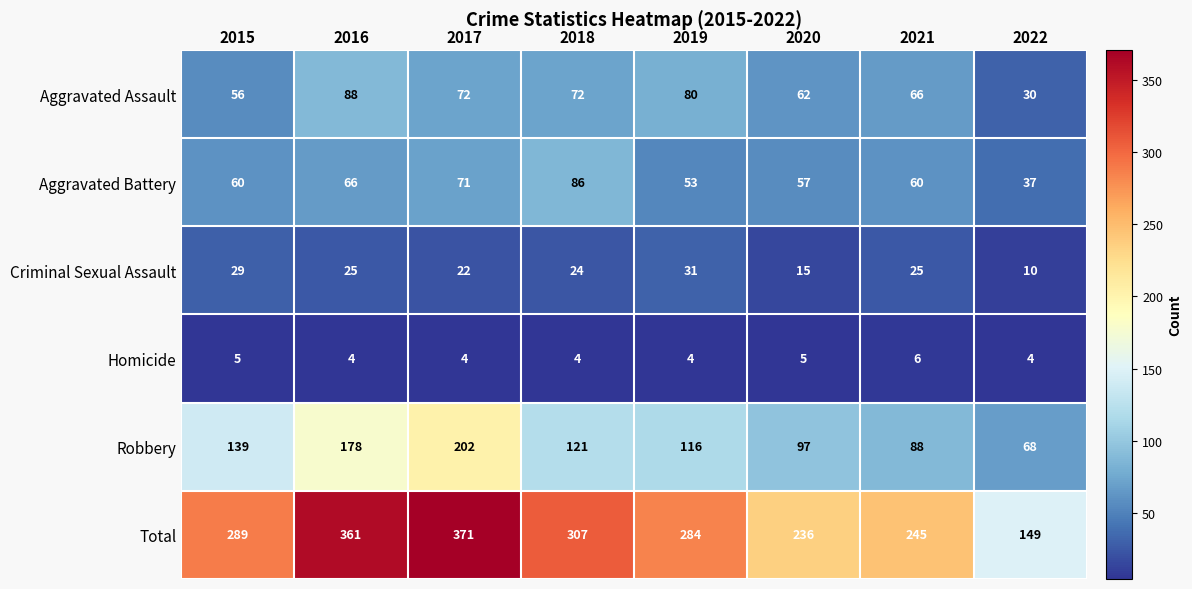

What is the minimum value shown in the chart?

4